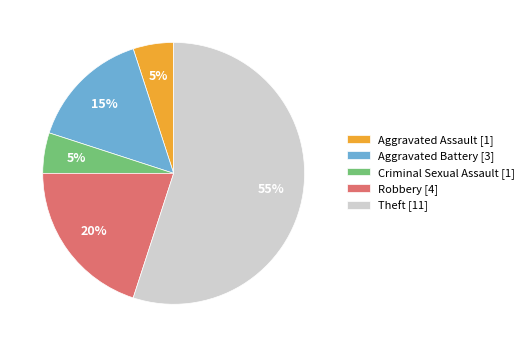

Between Robbery and Aggravated Battery, which is larger?

Robbery